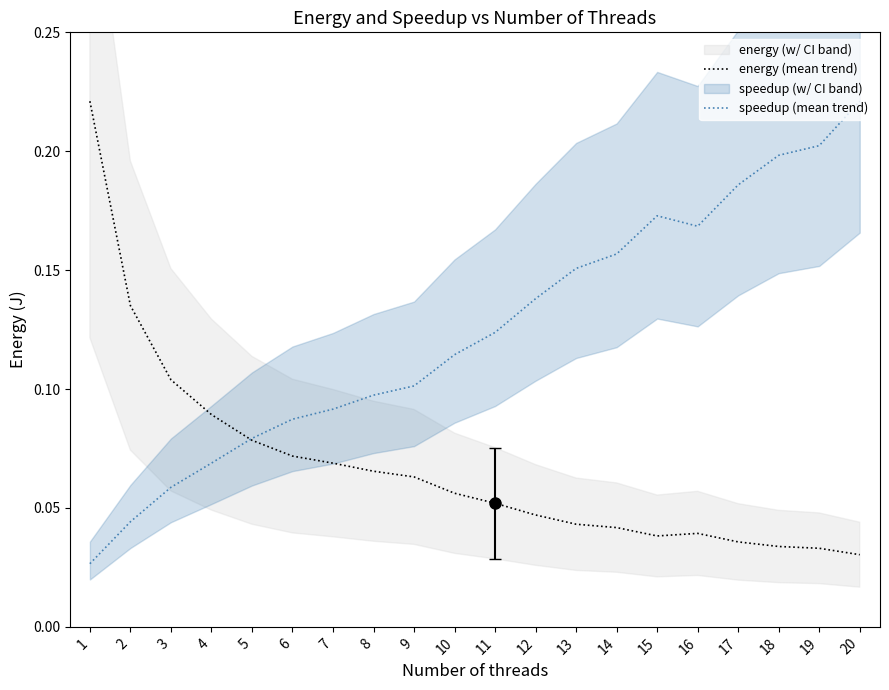

Does the chart display data point markers on the line(s)?

No